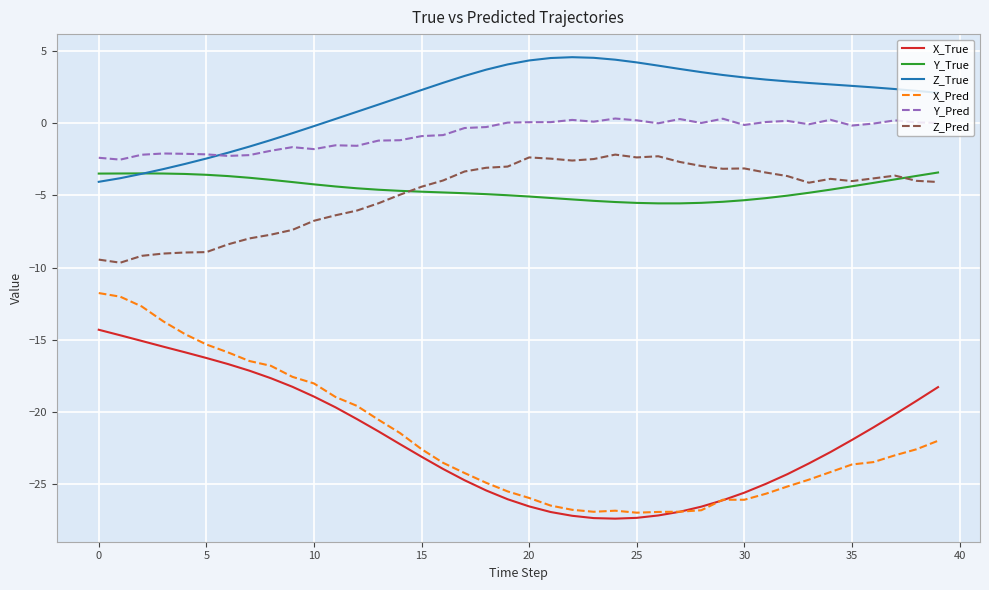

What is the lowest value of the Y_True series?

-5.5